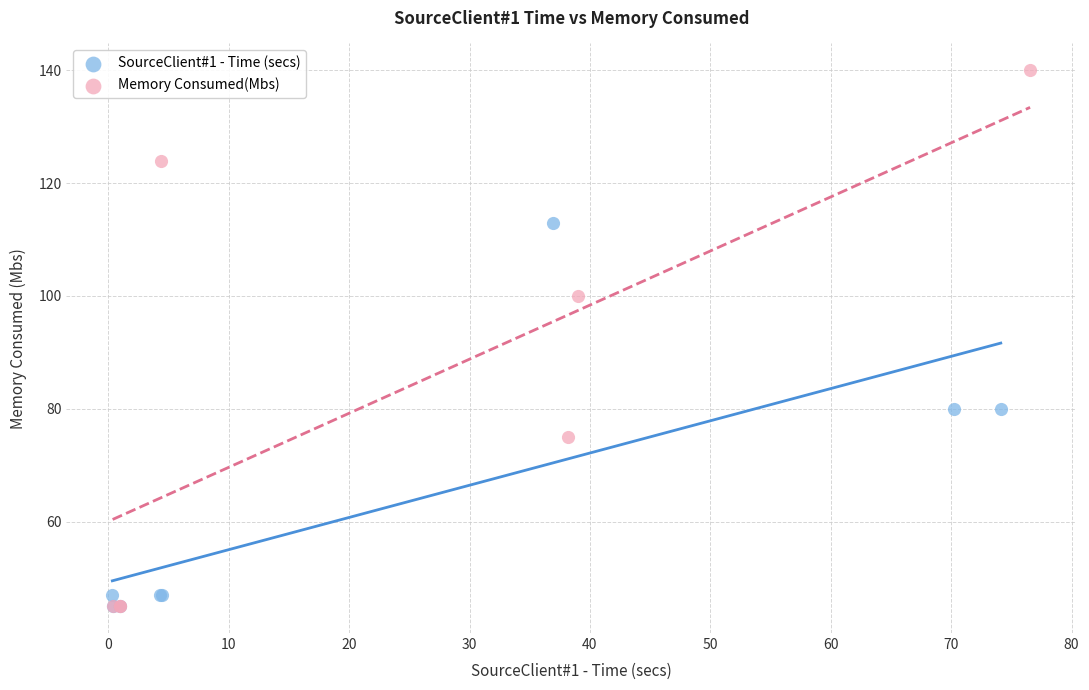

Which series has the largest Y range (max minus min)?

Memory Consumed(Mbs)